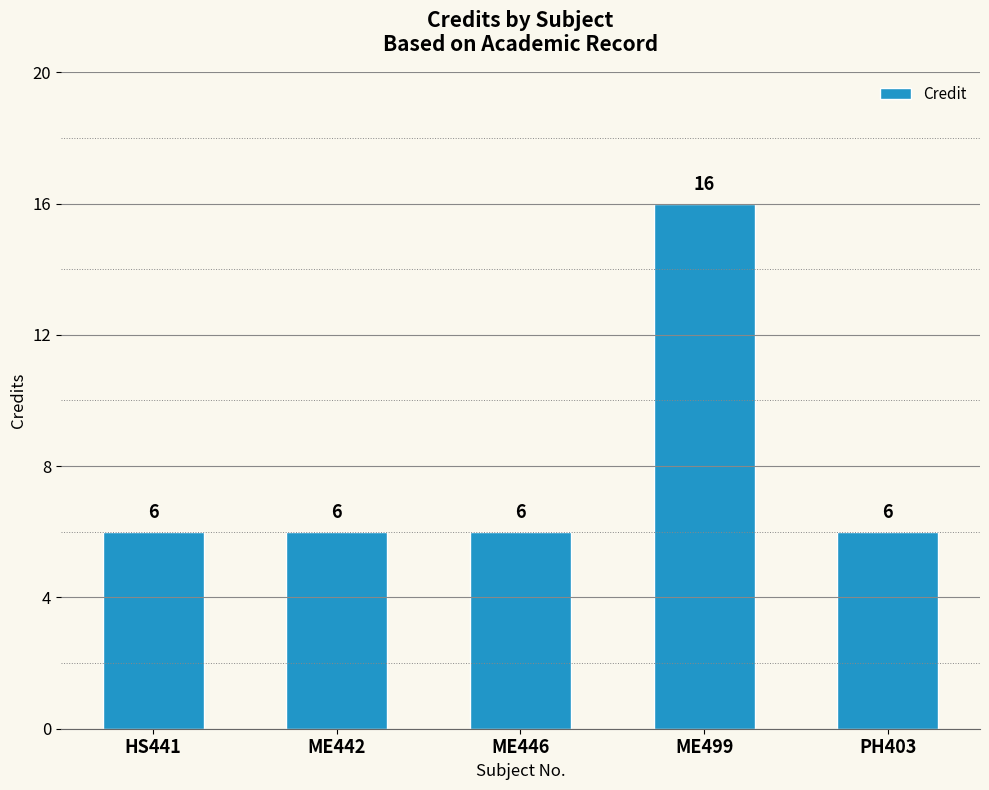

Reading right to left, extract all data points from this chart.

6	16	6	6	6